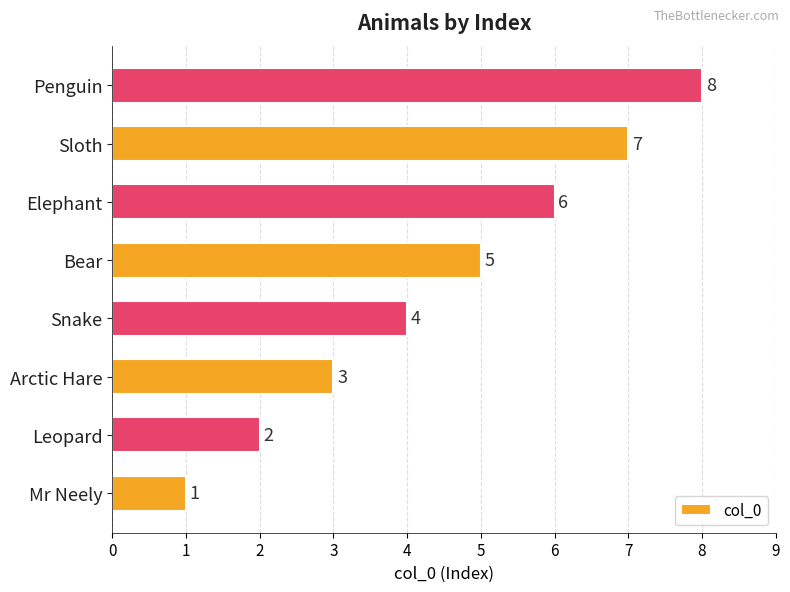

True or false: the data shows 3 at Arctic Hare.

True